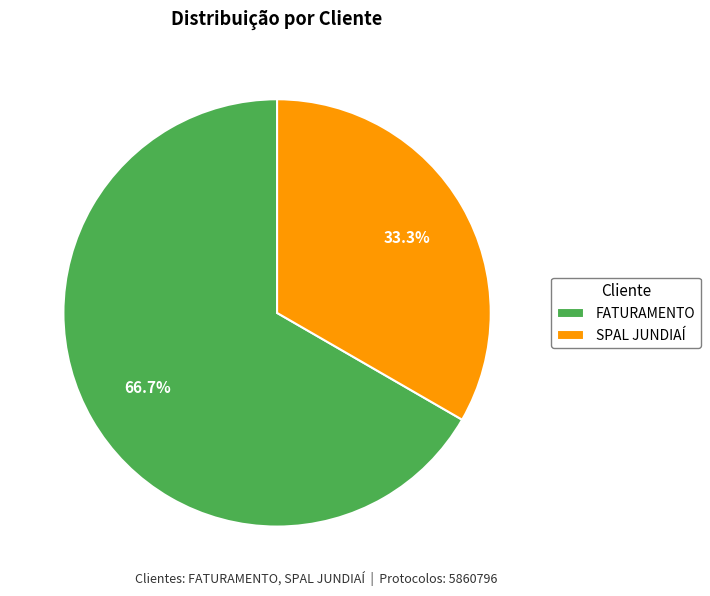

What percentage is NOT represented by FATURAMENTO?

33.3%